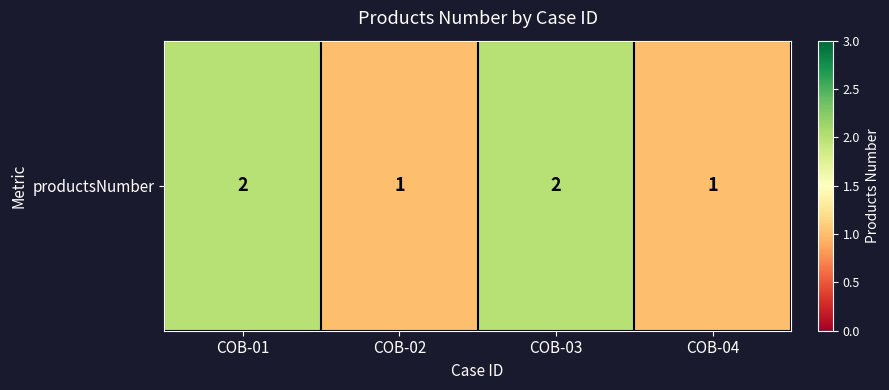

What is the minimum value shown in the chart?

1